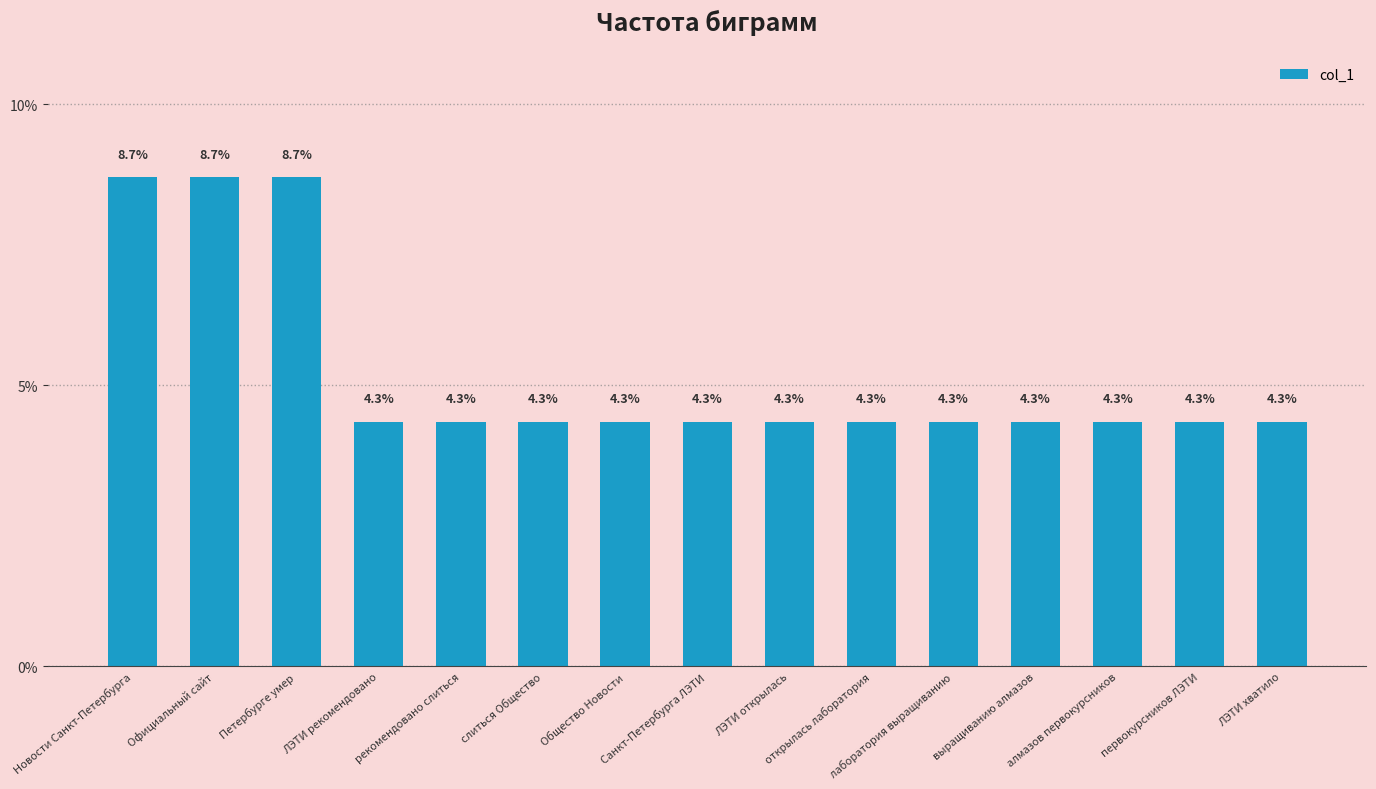

What is the sum of the values at Новости Санкт-Петербурга and ЛЭТИ открылась?

13.0